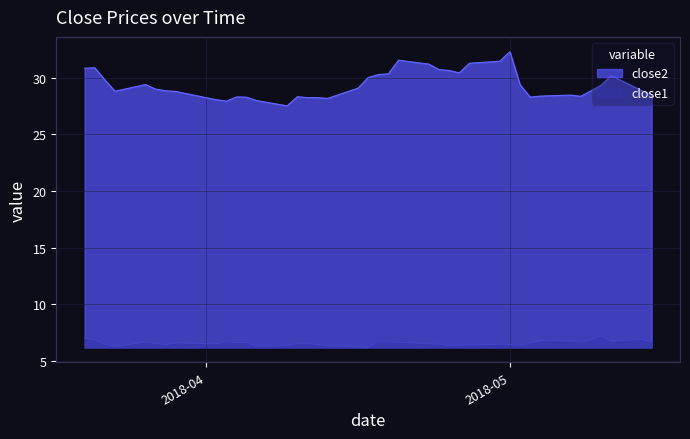

True or false: close1 and close2 intersect in this chart.

False